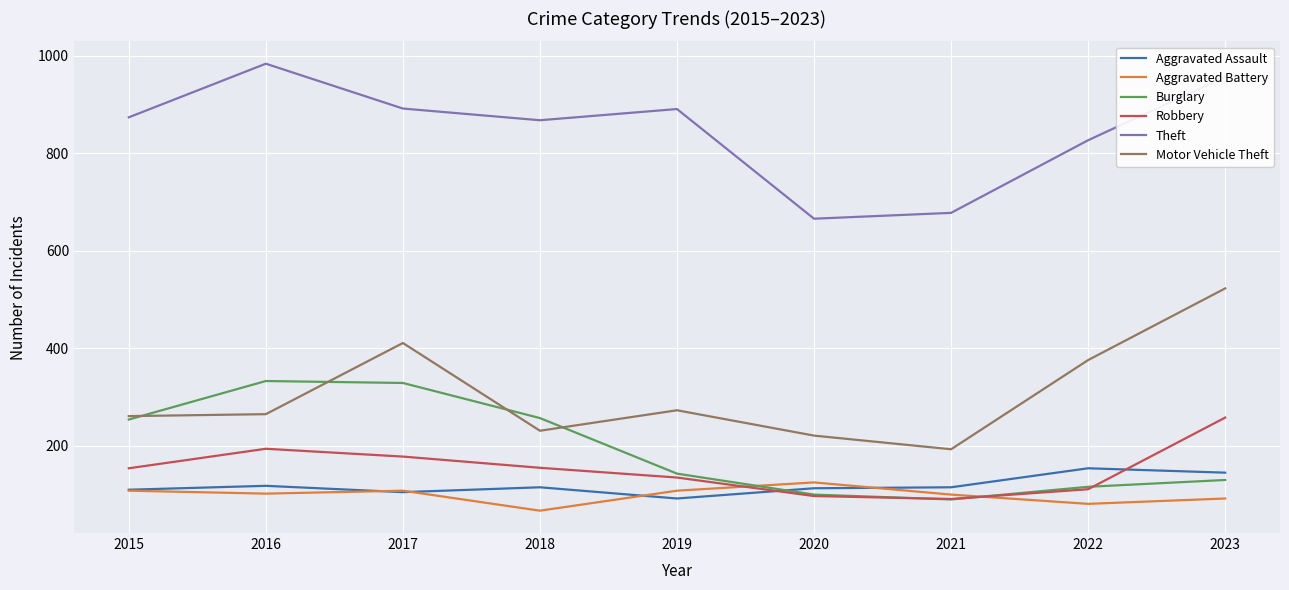

Is the value of Robbery at 2021 greater than the value of Motor Vehicle Theft at 2023?

No